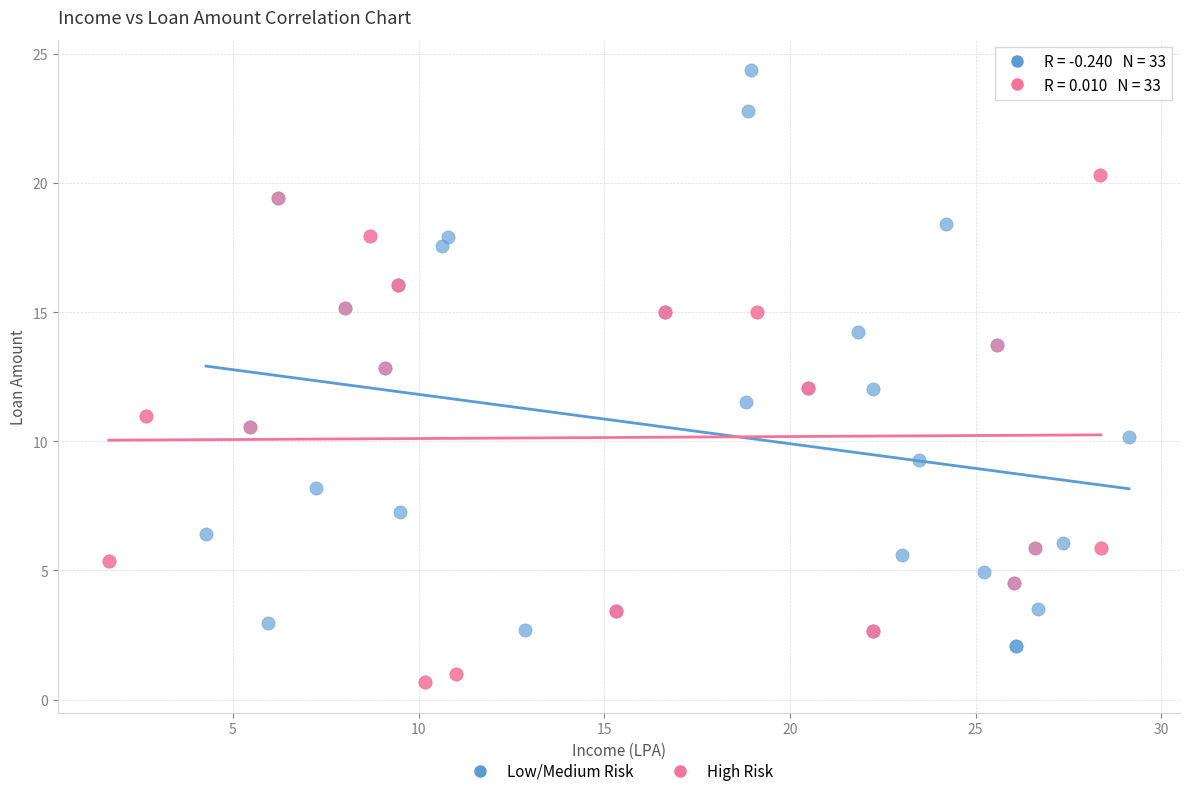

Which series has the largest Y range (max minus min)?

Low/Medium Risk